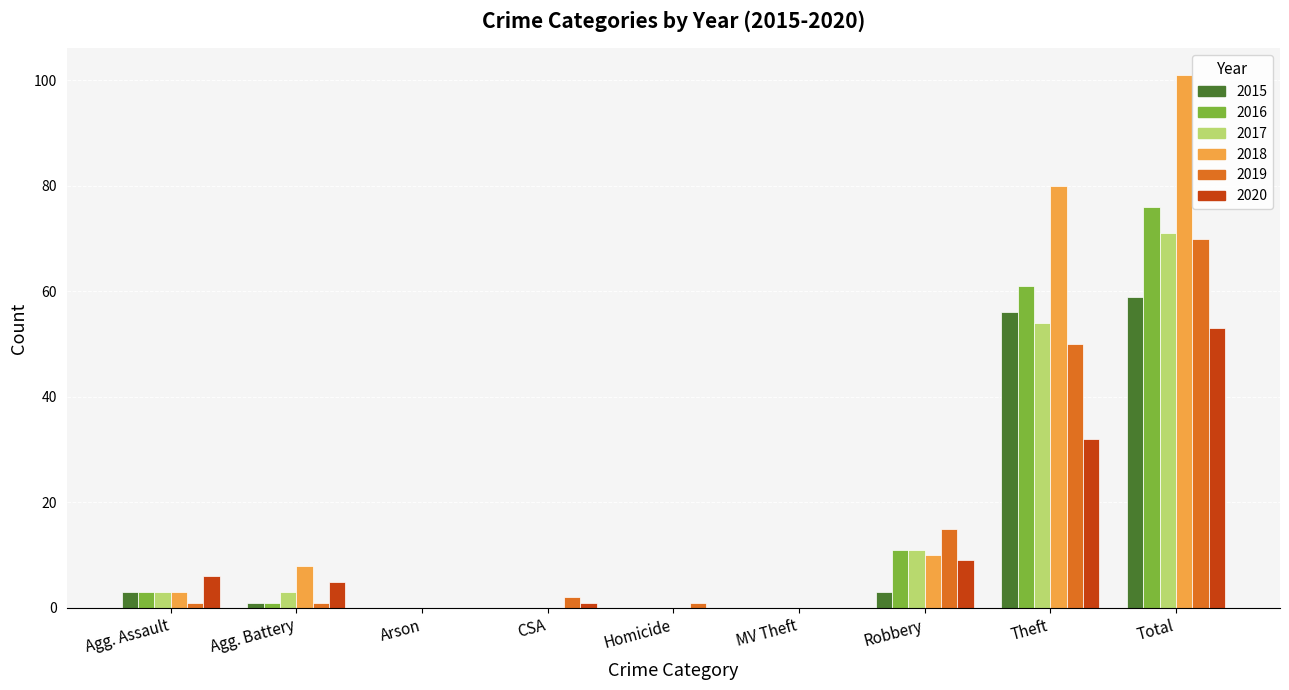

What value does the 2015 series have at Total, to the nearest 10?

60